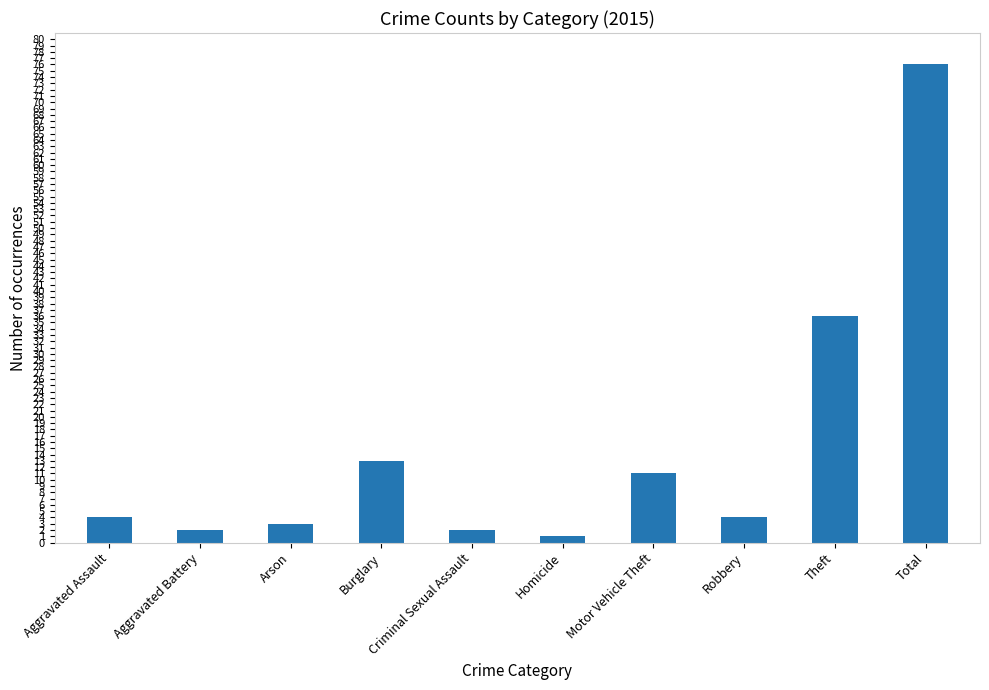

Reading left to right, what are all the values shown in this chart?

Aggravated Assault=4	Aggravated Battery=2	Arson=3	Burglary=13	Criminal Sexual Assault=2	Homicide=1	Motor Vehicle Theft=11	Robbery=4	Theft=36	Total=76